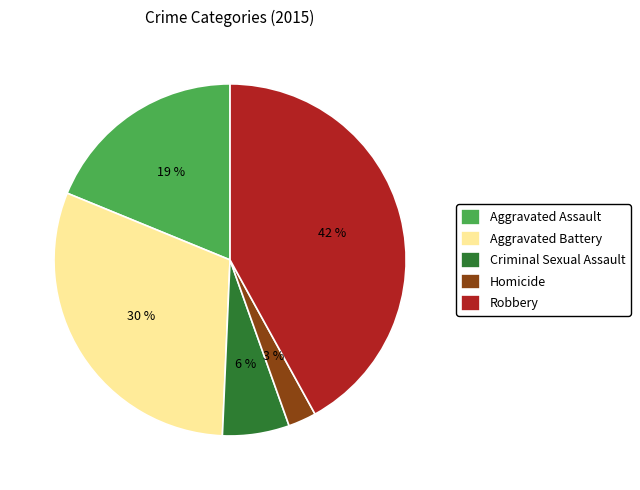

The Robbery slice represents 42% of the pie. True or false?

True